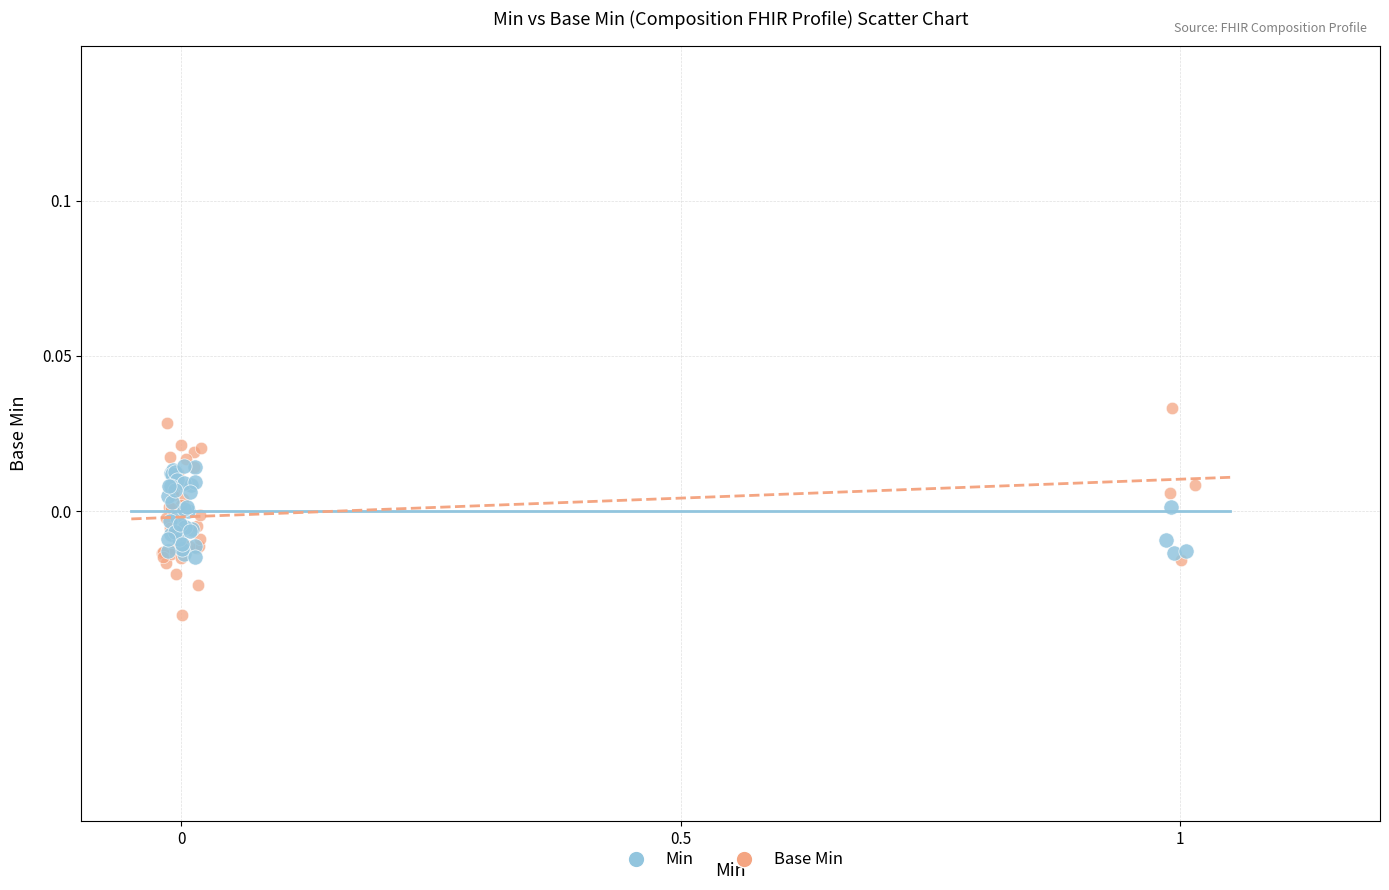

Which series has the widest spread of Y values?

Base Min